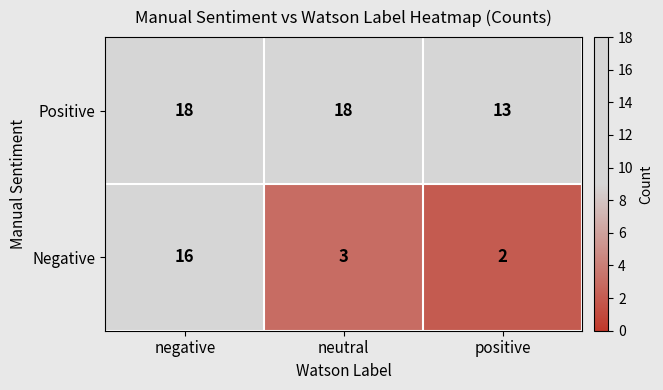

Reading right to left, list all the values displayed in this chart.

Positive: positive=13	neutral=18	negative=18
Negative: positive=2	neutral=3	negative=16